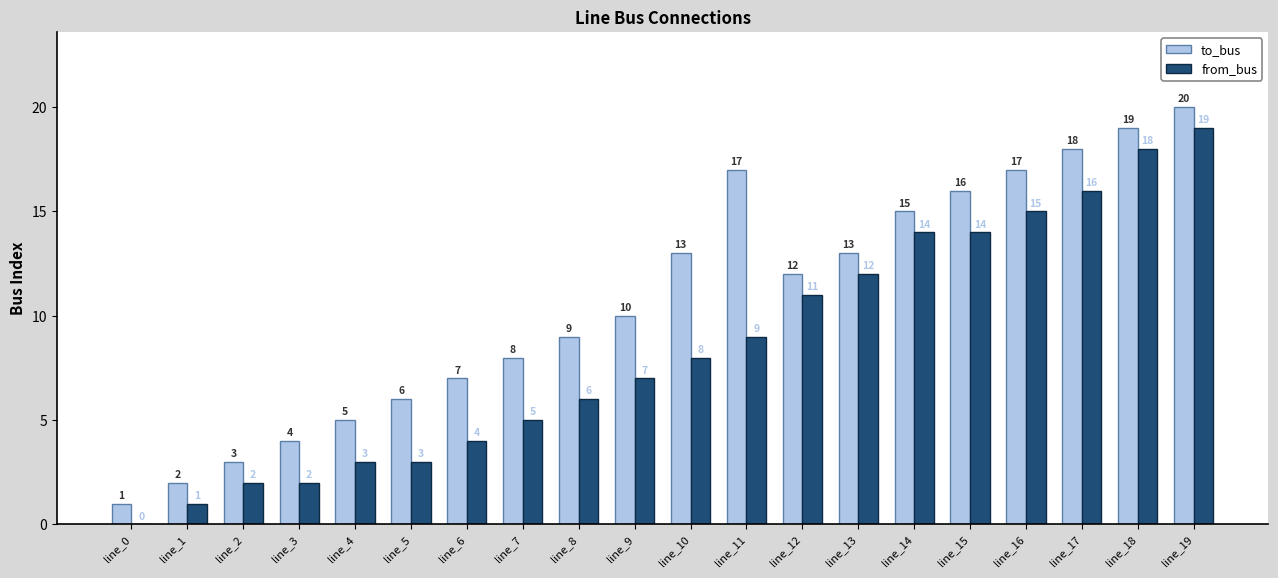

What is the sum of the from_bus values at line_13 and line_3?

14